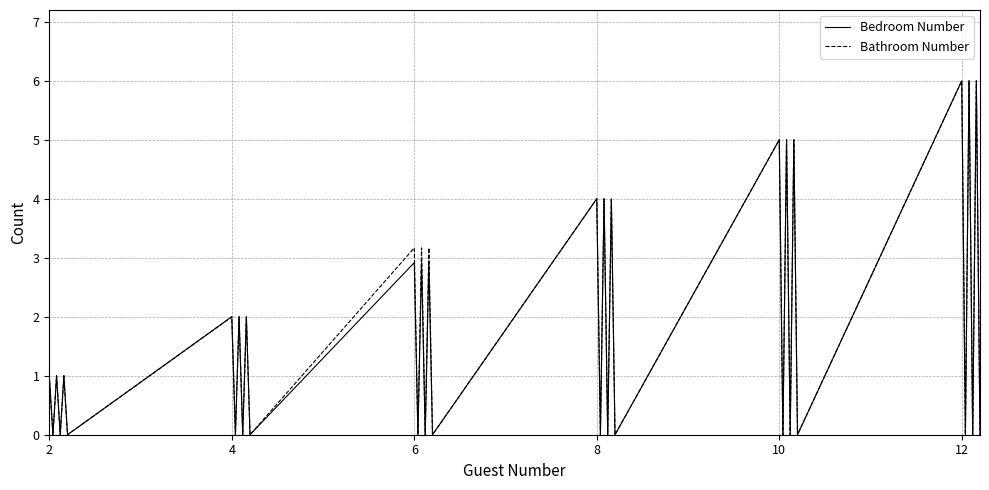

What is the greatest value displayed?

6.0